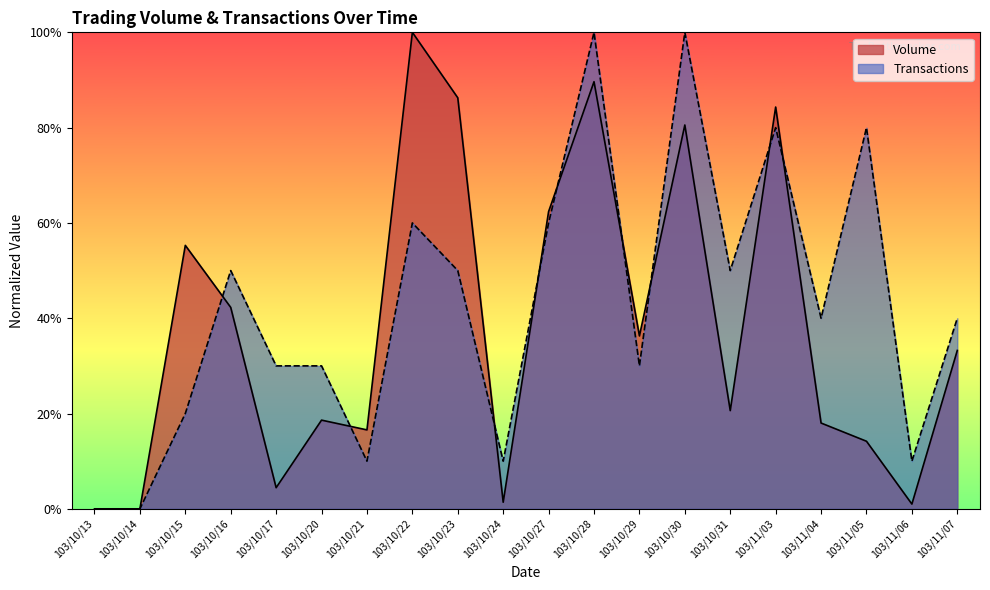

What position from the left is 103/11/07?

20